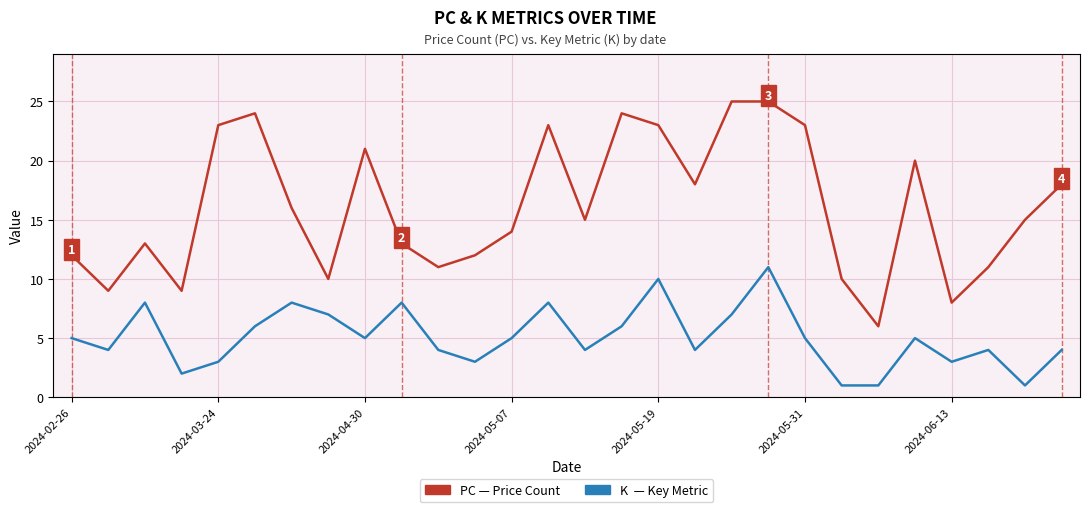

What is the maximum value shown in the chart?

25